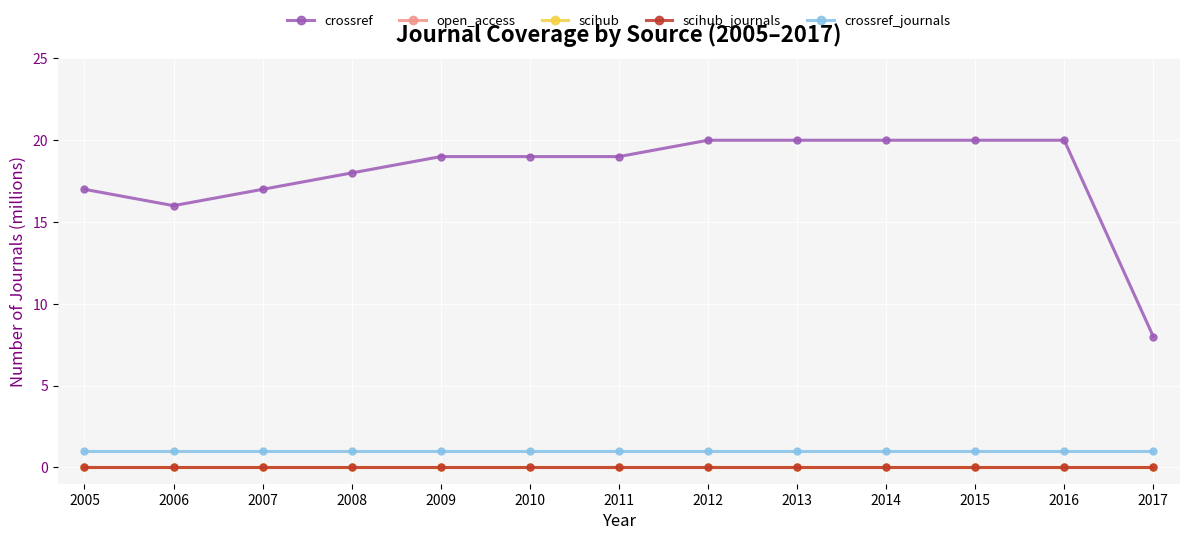

True or false: crossref and crossref_journals cross at least once.

False